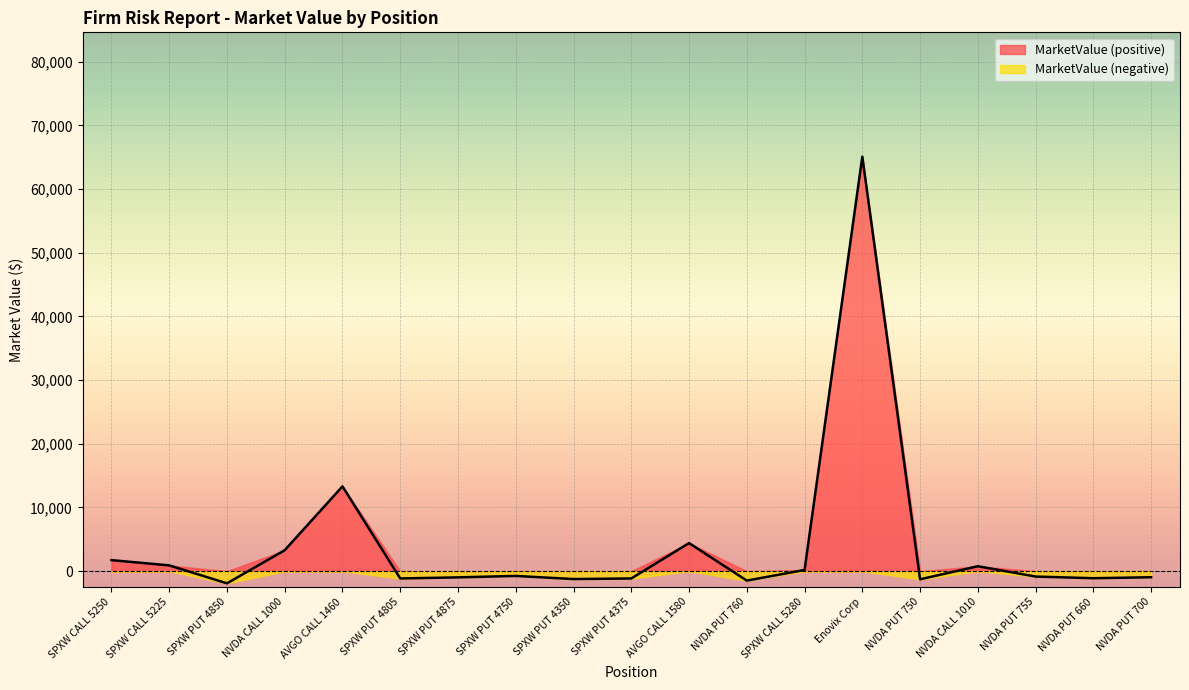

Count the number of values greater than -847.

9